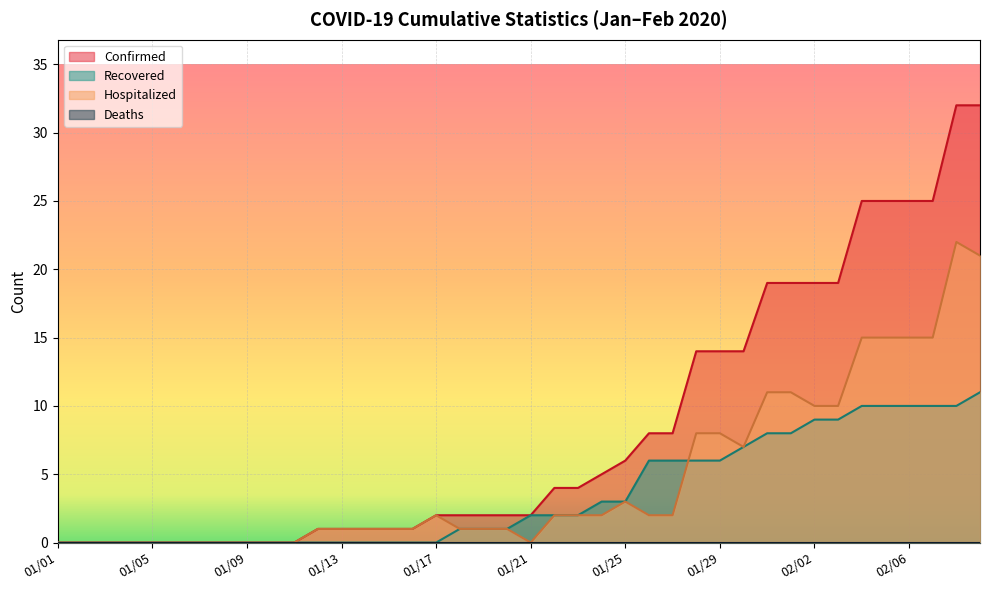

Which series has the largest range (max minus min)?

Confirmed